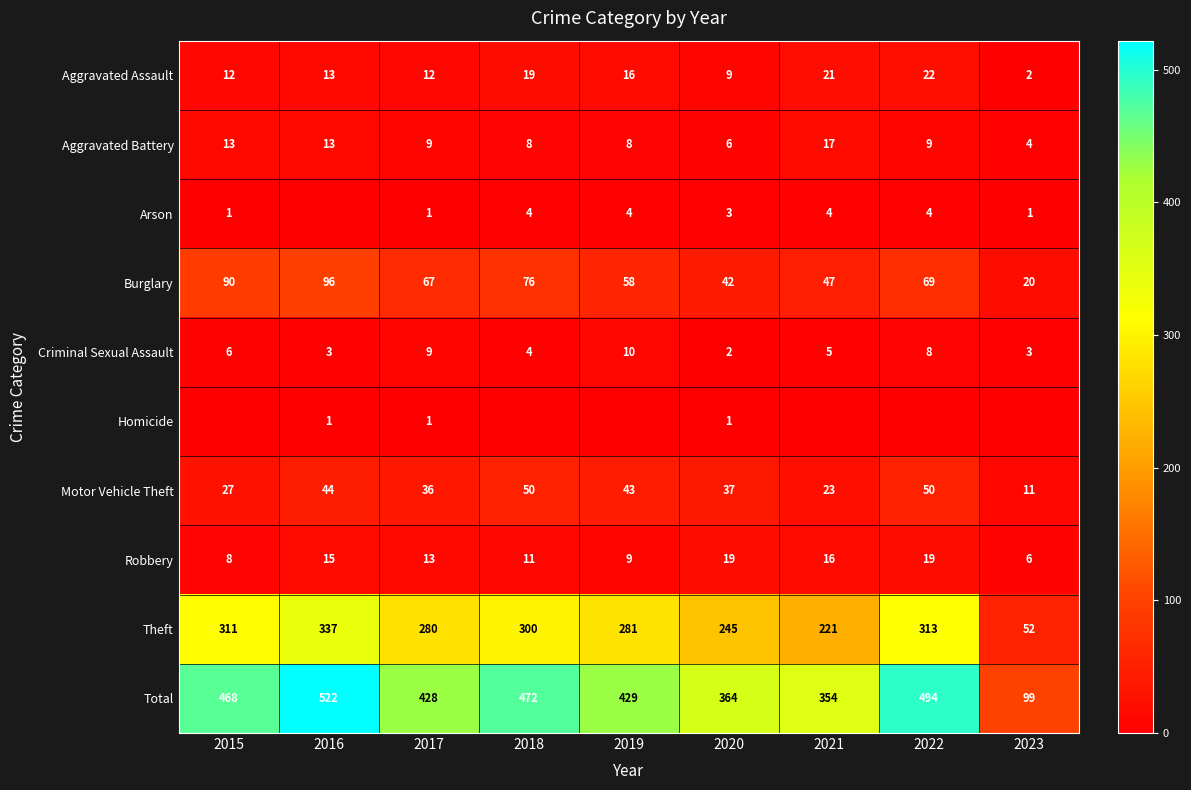

At how many categories does at least one series exceed 108?

8